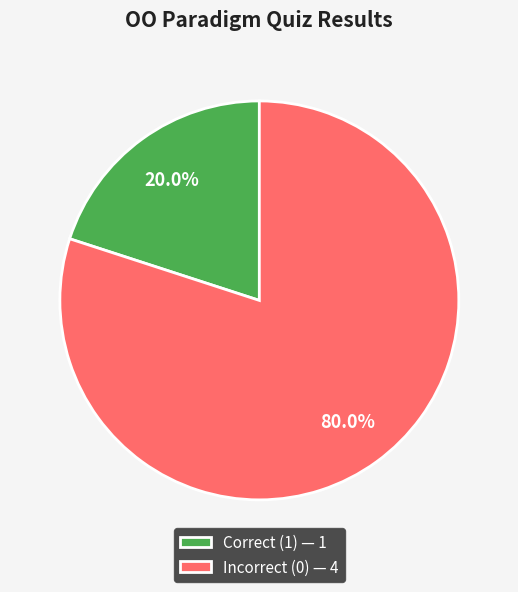

Rank the categories by value from highest to lowest.

Incorrect (0) — 4, Correct (1) — 1